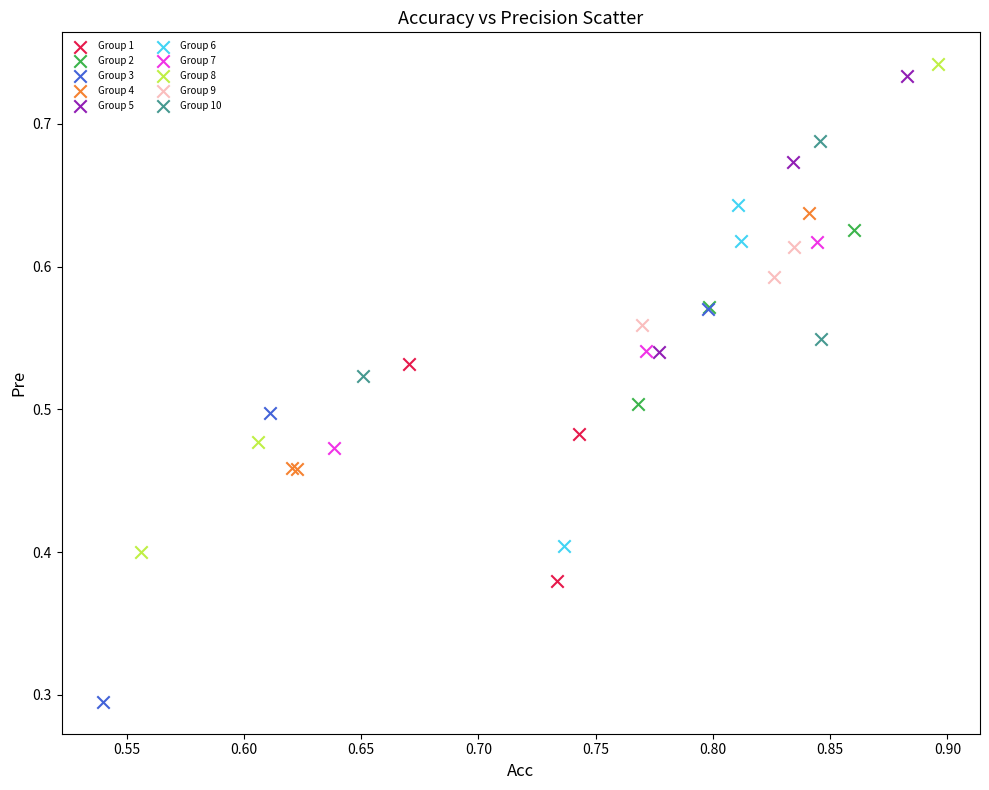

Which series contains the highest Y value?

Group 8